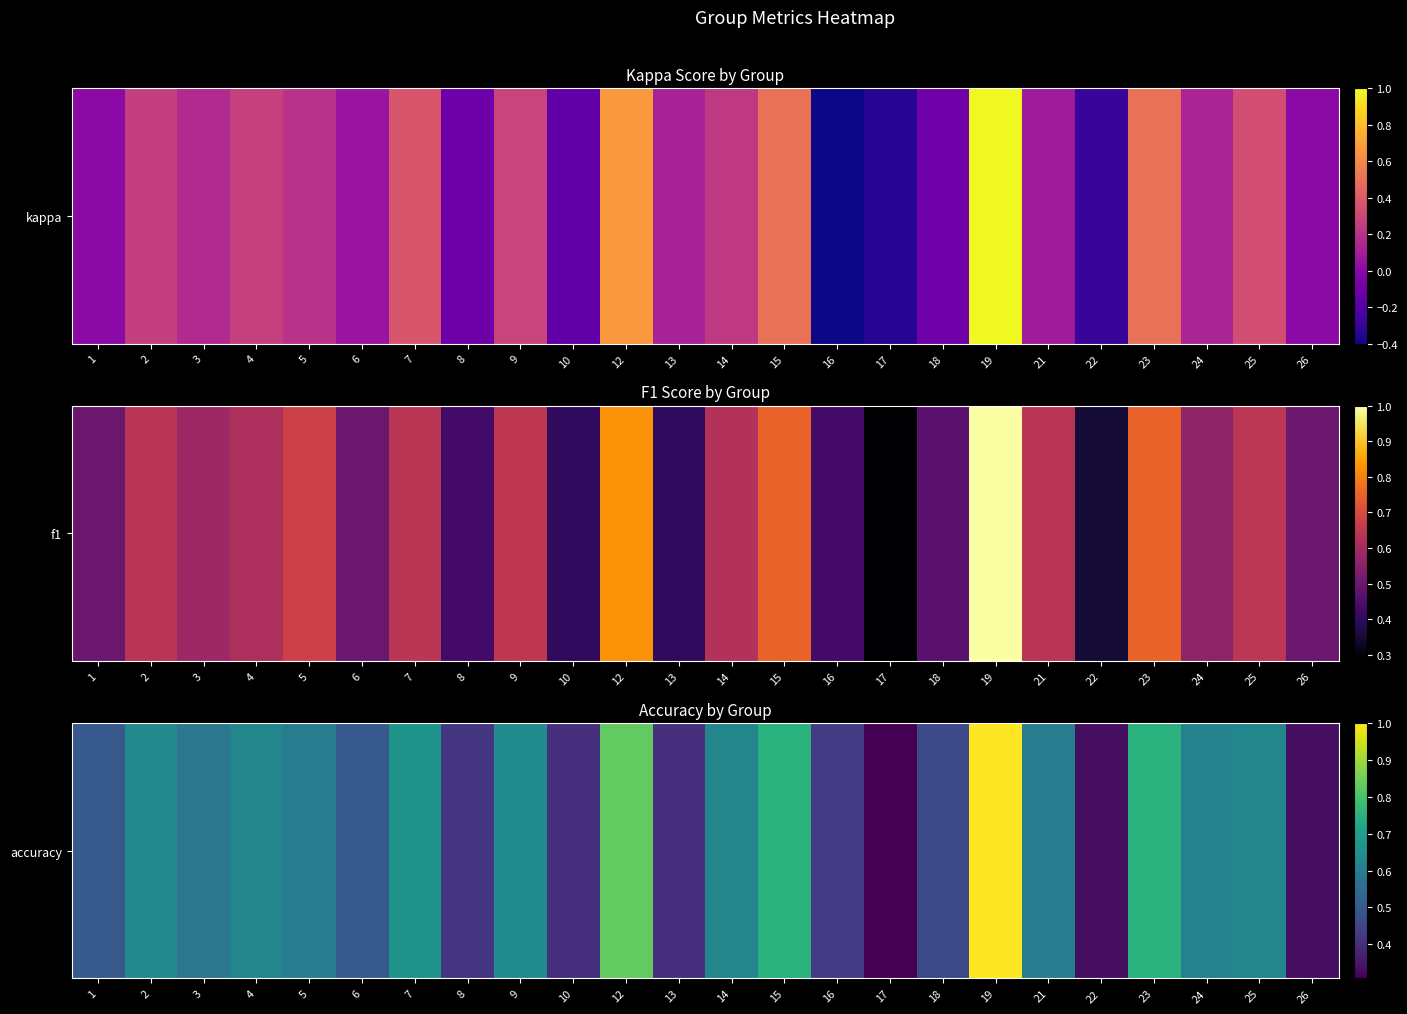

What is the difference between the maximum and minimum values?

0.7